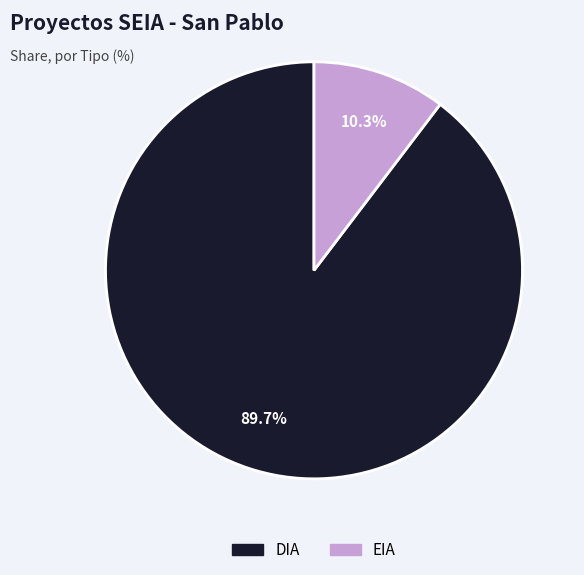

What portion of the pie excludes DIA?

10.3%